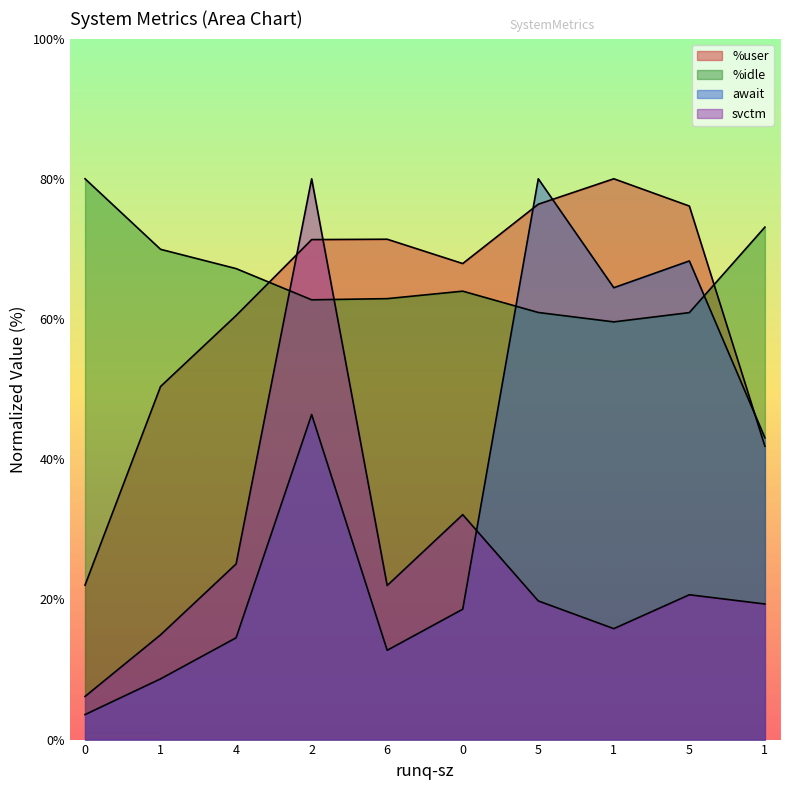

In %user, how many points are higher than both neighbors (excluding endpoints)?

2